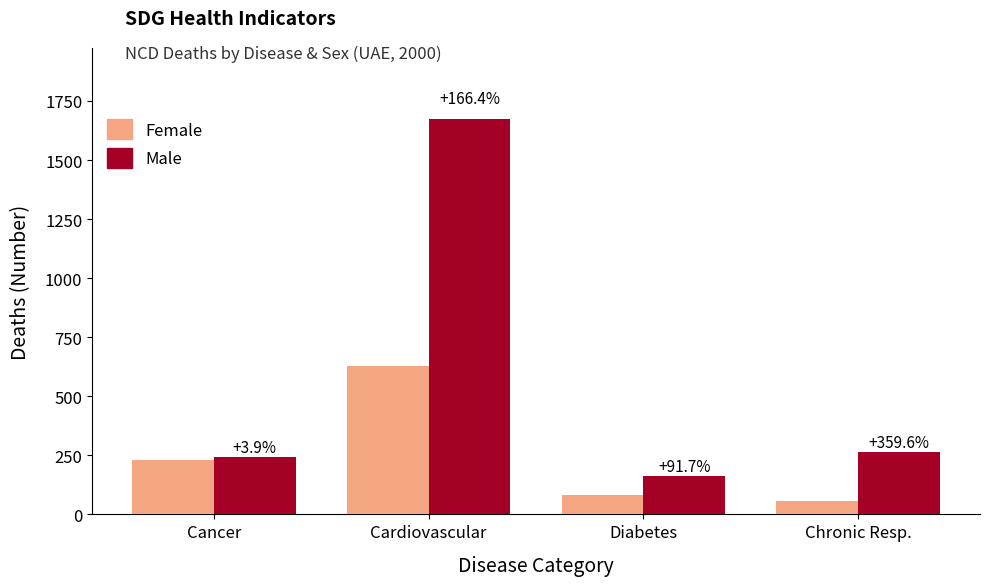

What are all the series names shown in the legend?

Female, Male